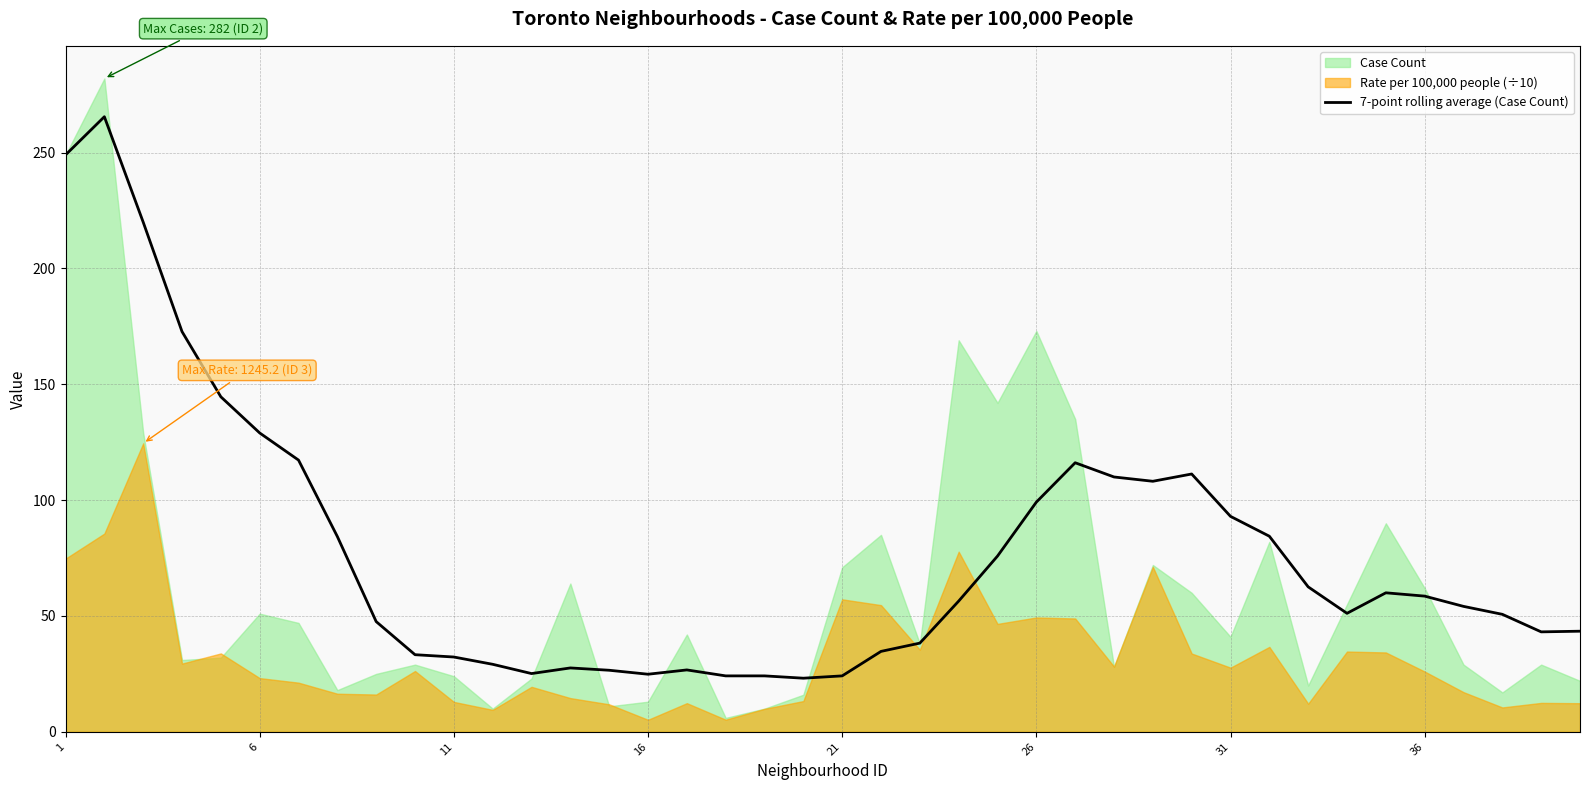

What is the value of the 8th point from the left?

84.3